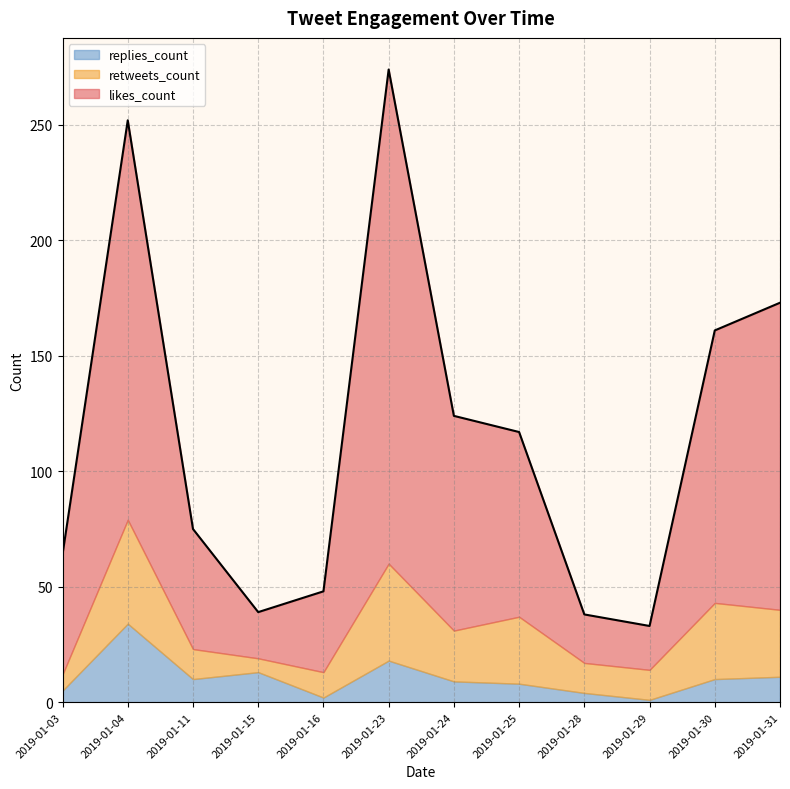

Which series has the largest total across all categories?

likes_count